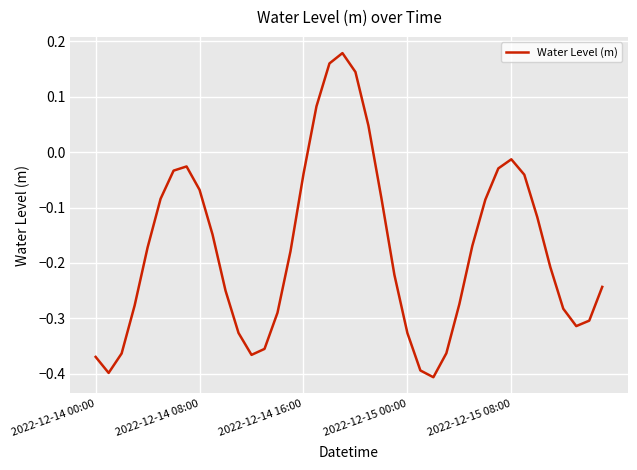

Does the chart display data point markers on the line(s)?

No